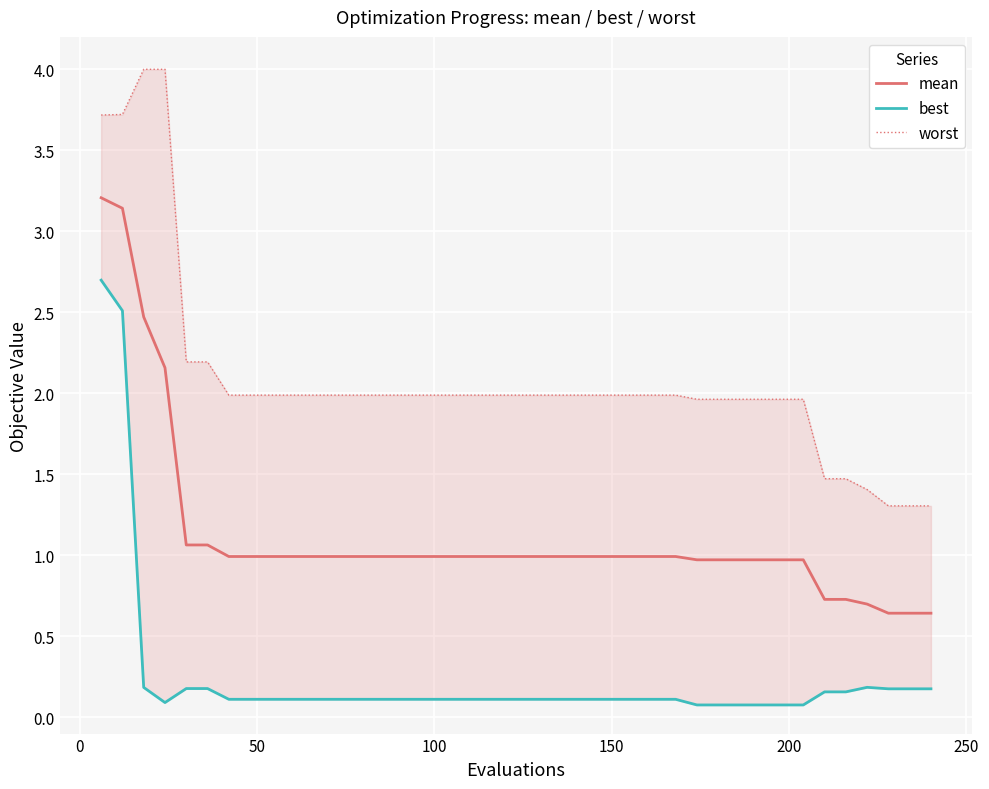

What are all the series names shown in the legend?

mean, best, worst